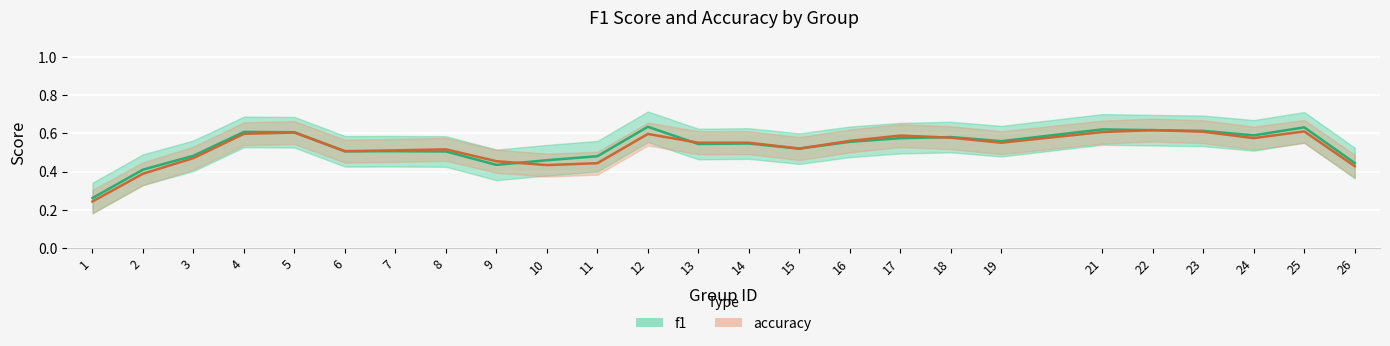

True or false: f1 and accuracy intersect in this chart.

True